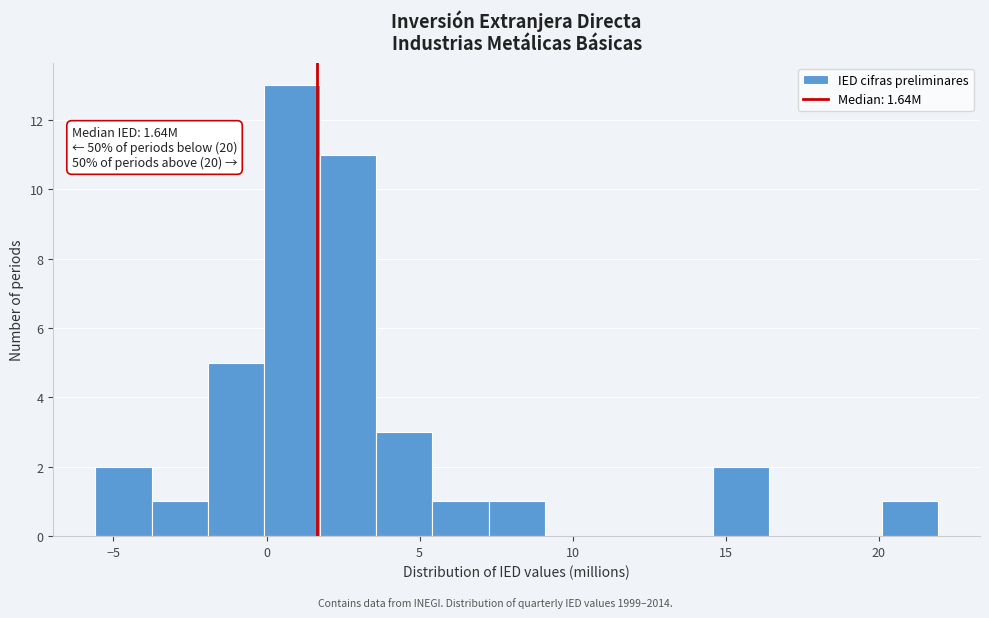

Around what value on the x-axis is the tallest bar? Give the approximate position of its centre, as read against the axis.

1.0